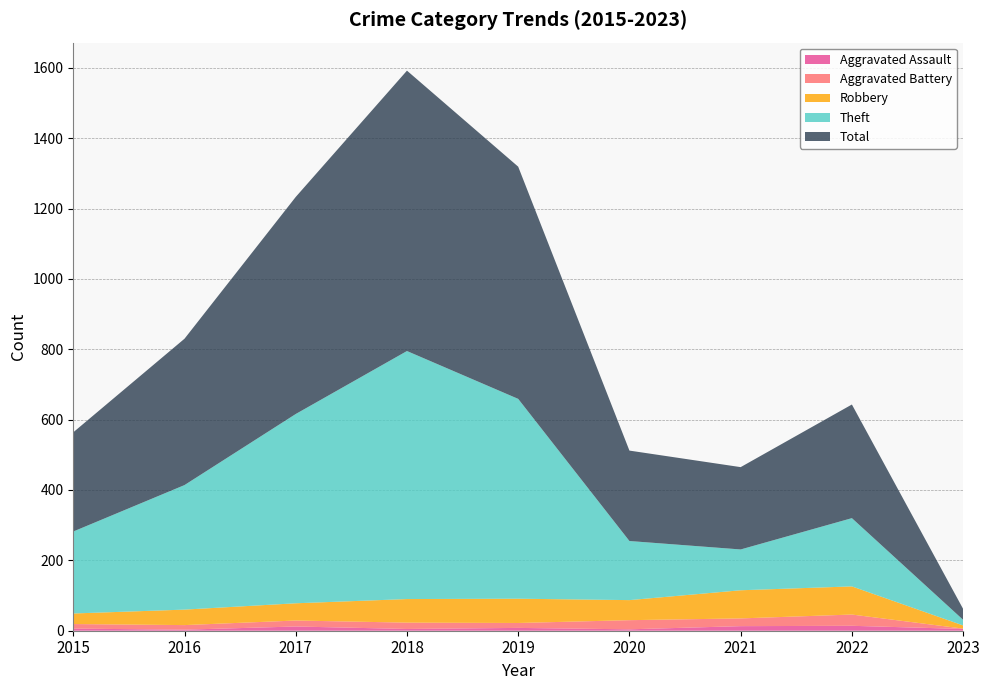

Reading left to right, transcribe all the data shown in this chart.

Aggravated Assault: 6	3	12	5	8	4	13	14	5
Aggravated Battery: 13	13	17	18	14	26	22	32	1
Robbery: 30	44	49	67	69	57	80	80	9
Theft: 233	354	538	705	568	168	116	194	16
Total: 282	416	617	797	660	257	234	323	31